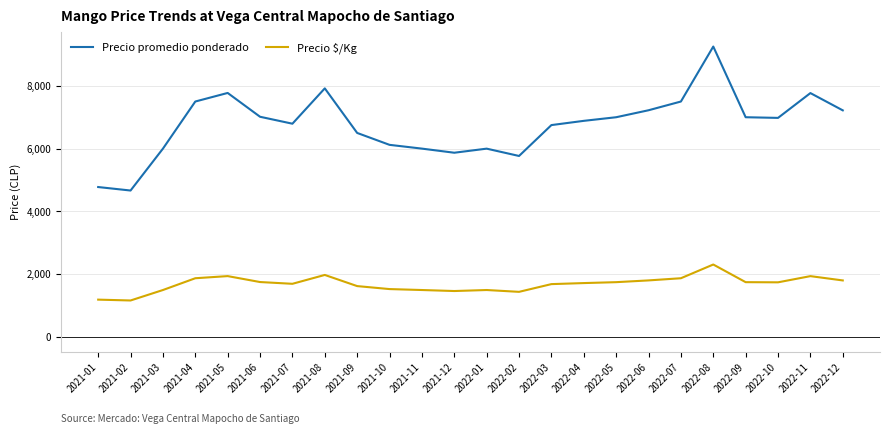

At which label does Precio $/Kg reach its peak?

2022-08